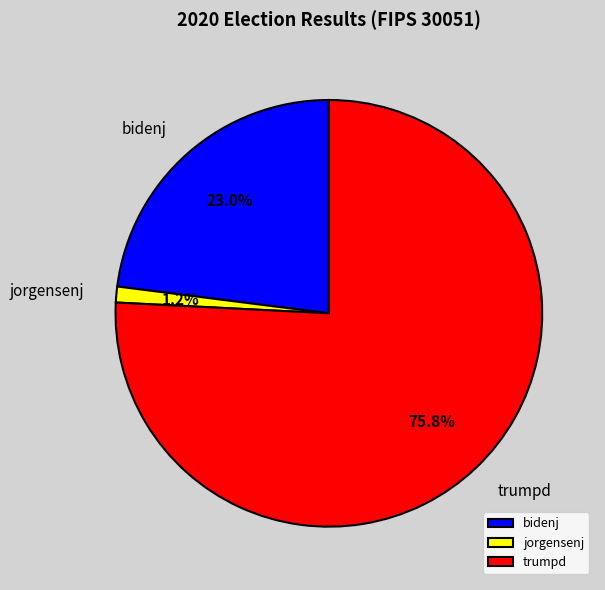

What is the majority slice?

trumpd